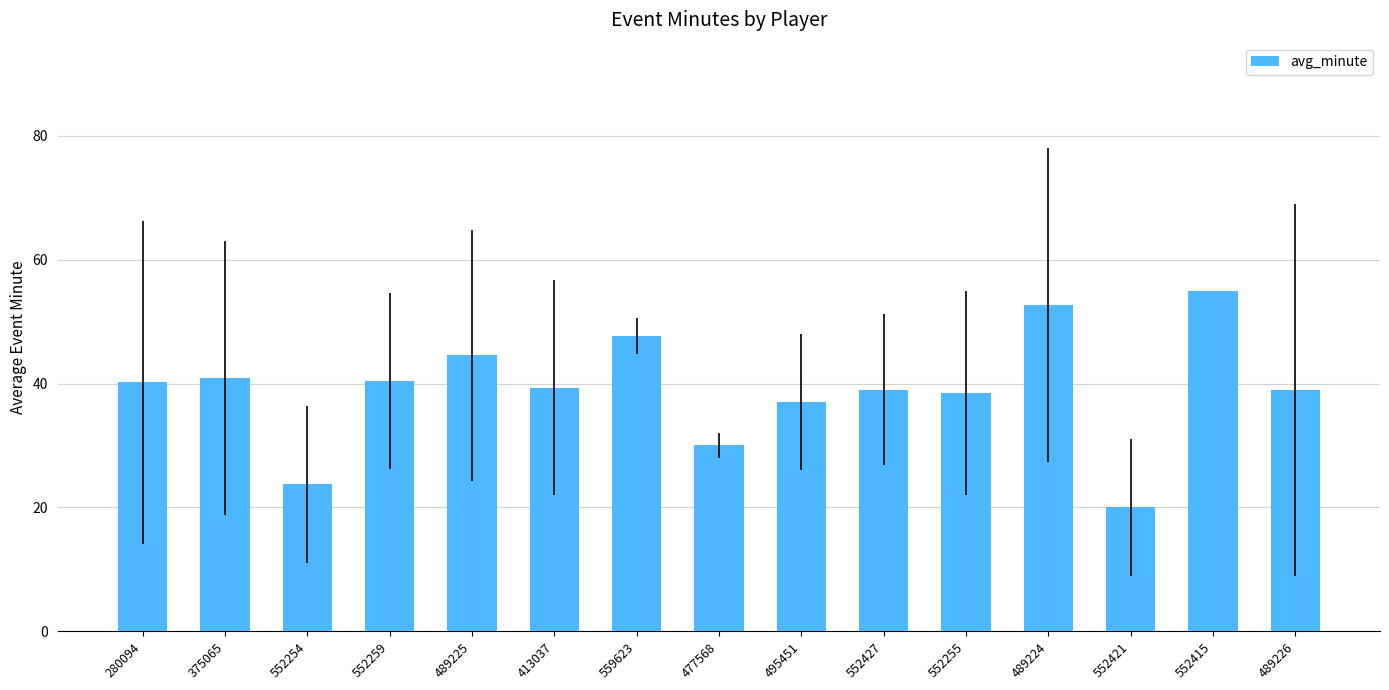

Approximately how many times larger is the value at 477568 compared to 552254?

1.3